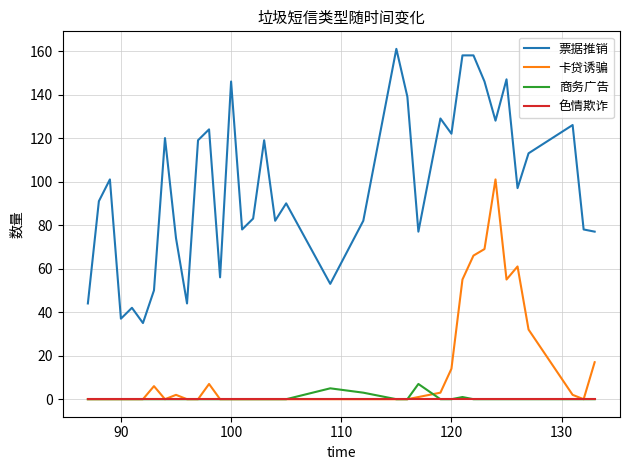

True or false: 票据推销 and 色情欺诈 cross at least once.

False